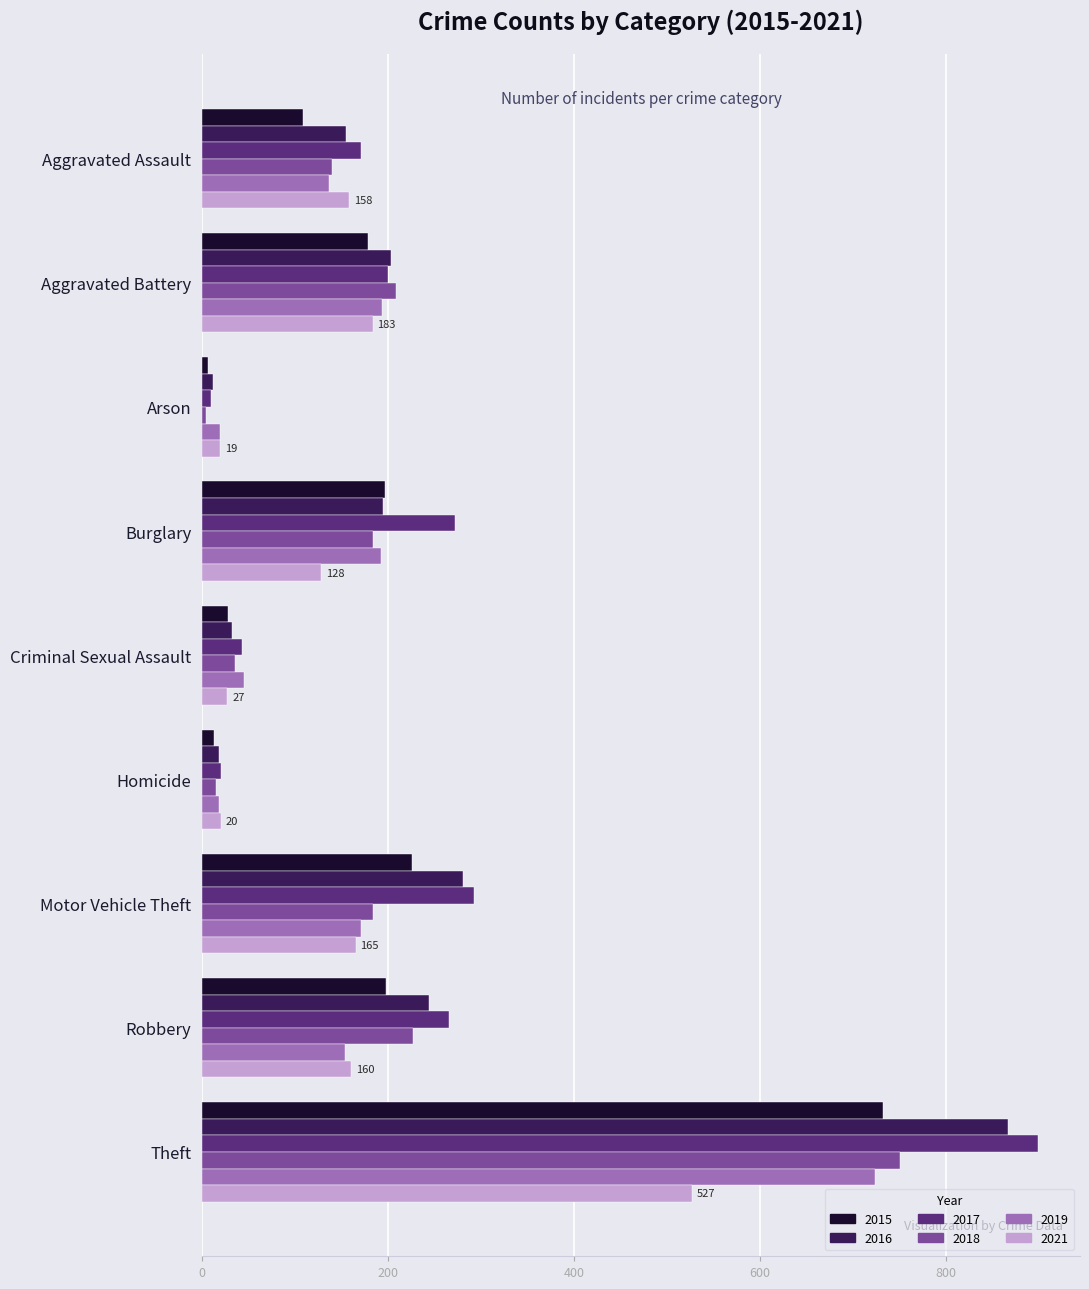

True or false: 2018 has a value of 35 at Criminal Sexual Assault.

True